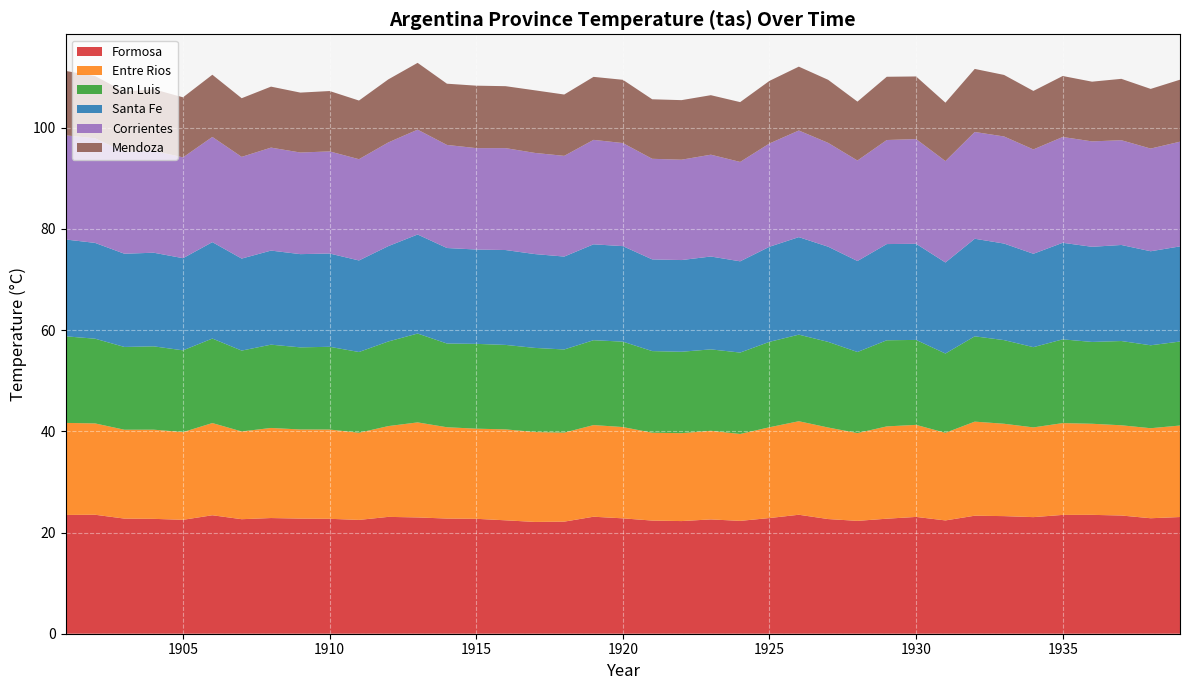

Reading left to right, transcribe all the data shown in this chart.

Formosa: 1901=23.5	1902=23.5	1903=22.8	1904=22.7	1905=22.5	1906=23.4	1907=22.6	1908=22.9	1909=22.8	1910=22.7	1911=22.5	1912=23.1	1913=23.0	1914=22.8	1915=22.7	1916=22.4	1917=22.1	1918=22.1	1919=23.1	1920=22.8	1921=22.4	1922=22.3	1923=22.6	1924=22.3	1925=22.9	1926=23.5	1927=22.7	1928=22.3	1929=22.7	1930=23.1	1931=22.4	1932=23.3	1933=23.2	1934=23.0	1935=23.5	1936=23.5	1937=23.4	1938=22.8	1939=23.1
Entre Rios: 1901=18.2	1902=18.1	1903=17.6	1904=17.6	1905=17.3	1906=18.2	1907=17.3	1908=17.8	1909=17.6	1910=17.6	1911=17.2	1912=17.9	1913=18.8	1914=18.0	1915=17.8	1916=18.0	1917=17.8	1918=17.6	1919=18.1	1920=18.0	1921=17.4	1922=17.4	1923=17.5	1924=17.2	1925=17.9	1926=18.5	1927=18.1	1928=17.4	1929=18.2	1930=18.2	1931=17.3	1932=18.6	1933=18.2	1934=17.7	1935=18.1	1936=18.0	1937=17.8	1938=17.8	1939=18.1
San Luis: 1901=17.1	1902=16.7	1903=16.4	1904=16.5	1905=16.2	1906=16.7	1907=16.0	1908=16.5	1909=16.2	1910=16.4	1911=16.0	1912=16.7	1913=17.6	1914=16.6	1915=16.8	1916=16.7	1917=16.6	1918=16.4	1919=16.8	1920=16.9	1921=16.1	1922=16.1	1923=16.1	1924=16.1	1925=16.9	1926=17.1	1927=16.9	1928=16.0	1929=17.0	1930=16.8	1931=15.7	1932=16.9	1933=16.5	1934=15.9	1935=16.6	1936=16.2	1937=16.6	1938=16.4	1939=16.6
Santa Fe: 1901=19.1	1902=18.9	1903=18.4	1904=18.5	1905=18.2	1906=19.1	1907=18.2	1908=18.6	1909=18.4	1910=18.4	1911=18.1	1912=18.8	1913=19.6	1914=18.9	1915=18.6	1916=18.8	1917=18.5	1918=18.4	1919=18.9	1920=18.9	1921=18.1	1922=18.1	1923=18.4	1924=18.0	1925=18.8	1926=19.3	1927=18.8	1928=18.0	1929=19.0	1930=19.0	1931=18.0	1932=19.3	1933=19.1	1934=18.4	1935=19.1	1936=18.8	1937=19.0	1938=18.6	1939=18.8
Corrientes: 1901=20.6	1902=20.7	1903=20.1	1904=20.1	1905=19.9	1906=20.8	1907=20.1	1908=20.4	1909=20.1	1910=20.2	1911=20.0	1912=20.5	1913=20.7	1914=20.4	1915=20.0	1916=20.1	1917=20.0	1918=19.9	1919=20.6	1920=20.4	1921=19.9	1922=19.8	1923=20.1	1924=19.6	1925=20.4	1926=21.1	1927=20.5	1928=19.9	1929=20.6	1930=20.7	1931=20.0	1932=21.1	1933=21.2	1934=20.6	1935=20.9	1936=20.8	1937=20.7	1938=20.3	1939=20.7
Mendoza: 1901=12.7	1902=12.3	1903=11.9	1904=12.2	1905=11.9	1906=12.3	1907=11.6	1908=12.1	1909=11.8	1910=11.9	1911=11.6	1912=12.5	1913=13.2	1914=12.1	1915=12.3	1916=12.2	1917=12.4	1918=12.1	1919=12.4	1920=12.5	1921=11.8	1922=11.8	1923=11.8	1924=11.8	1925=12.4	1926=12.6	1927=12.5	1928=11.6	1929=12.5	1930=12.4	1931=11.5	1932=12.5	1933=12.2	1934=11.6	1935=12.1	1936=11.8	1937=12.1	1938=11.8	1939=12.2